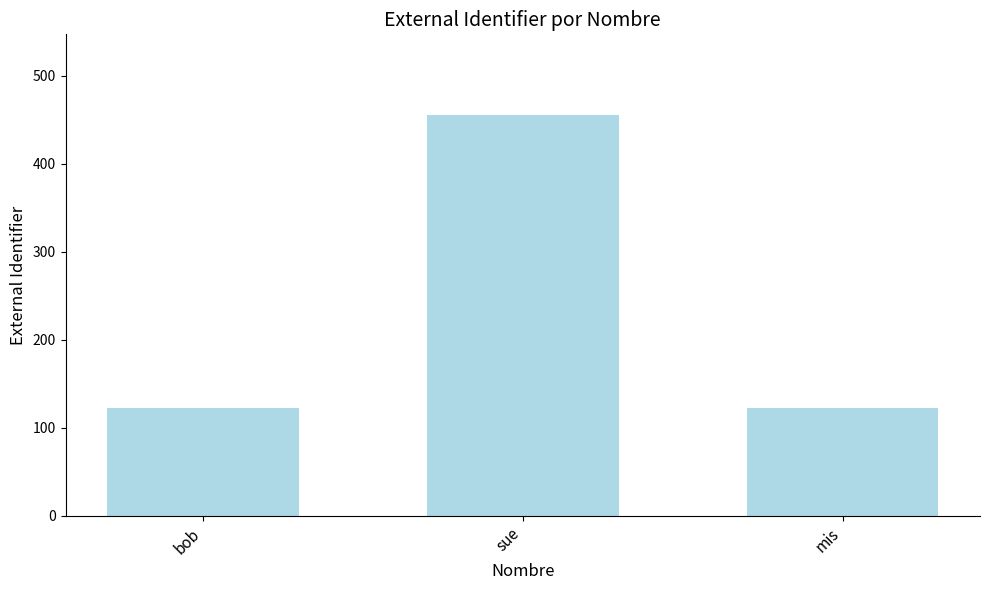

Read the value at bob, to the nearest 5.

125